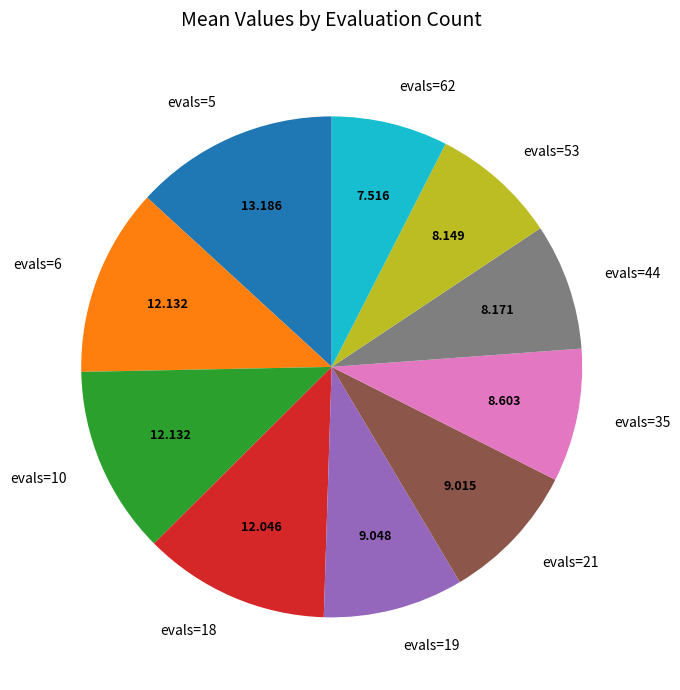

Is there any slice that represents more than half of the pie?

No